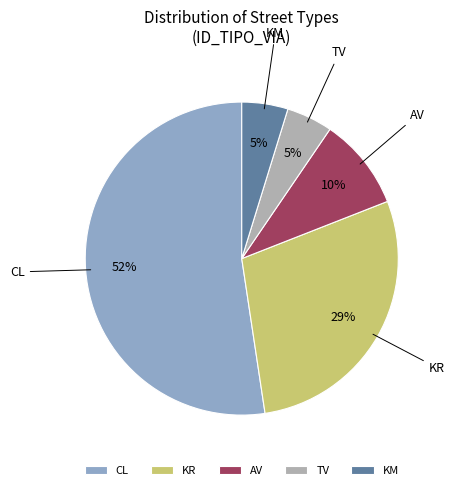

Does any single category account for the majority?

Yes